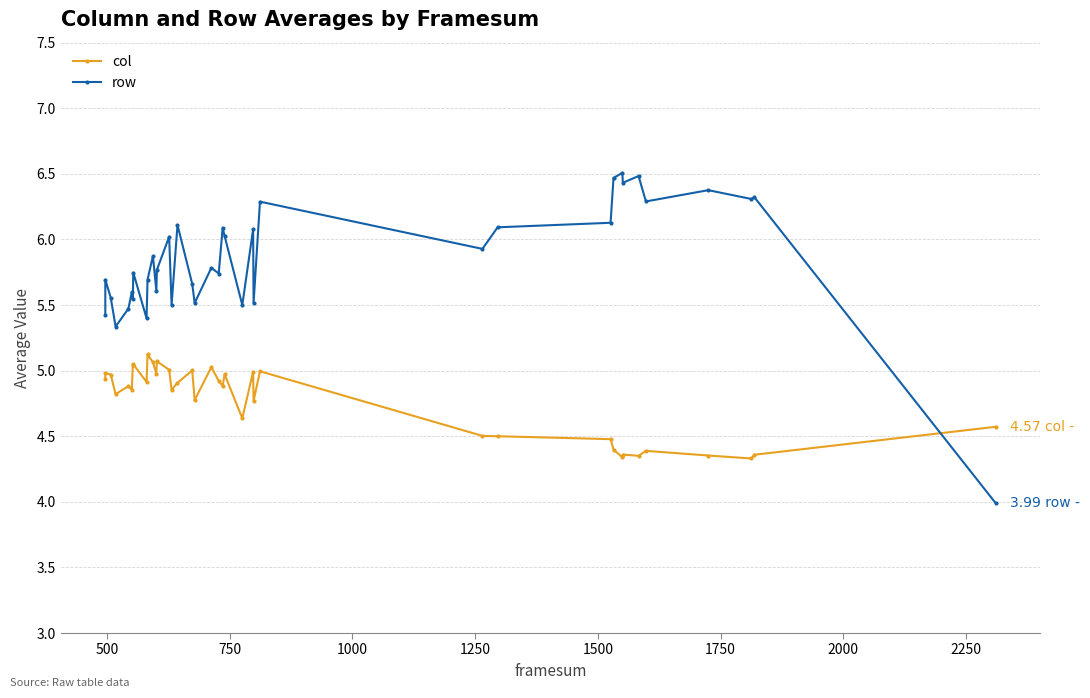

Does the chart display data point markers on the line(s)?

Yes